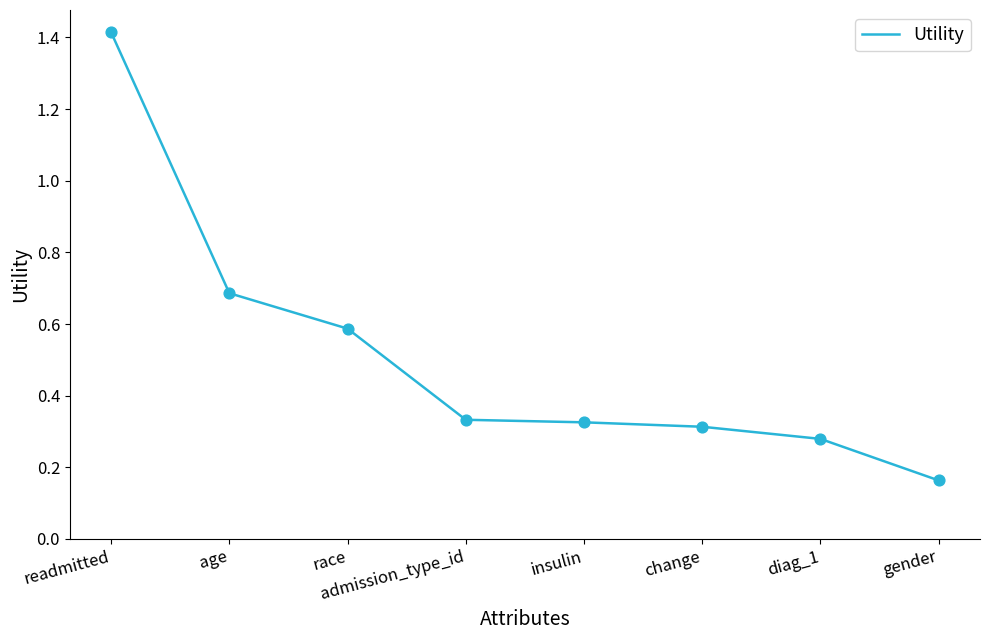

Which has a higher value, insulin or age?

age